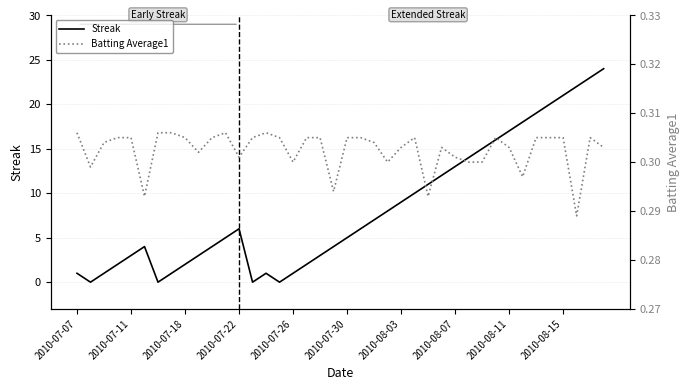

What is the highest value of the Streak series?

24